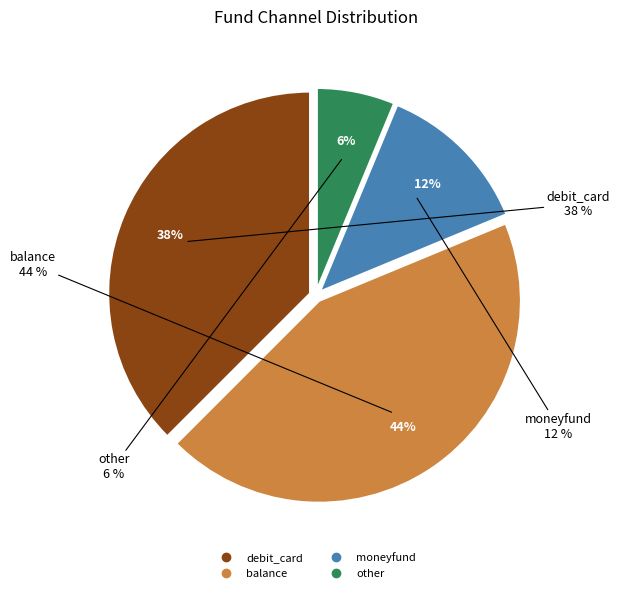

Rank the categories by value from highest to lowest.

balance, debit_card, moneyfund, other